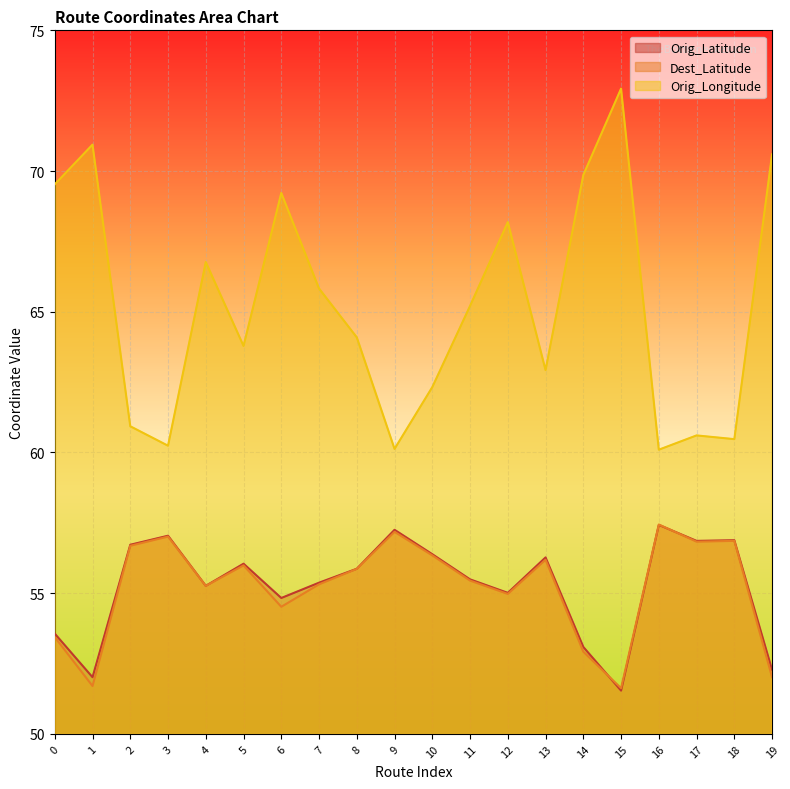

True or false: Orig_Longitude and Dest_Latitude intersect in this chart.

False